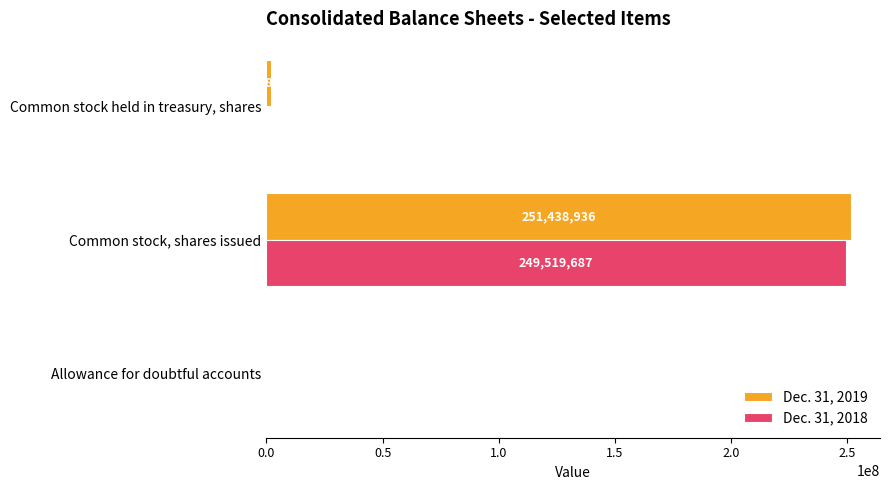

What is the sum of all Dec. 31, 2018 values?

249535470